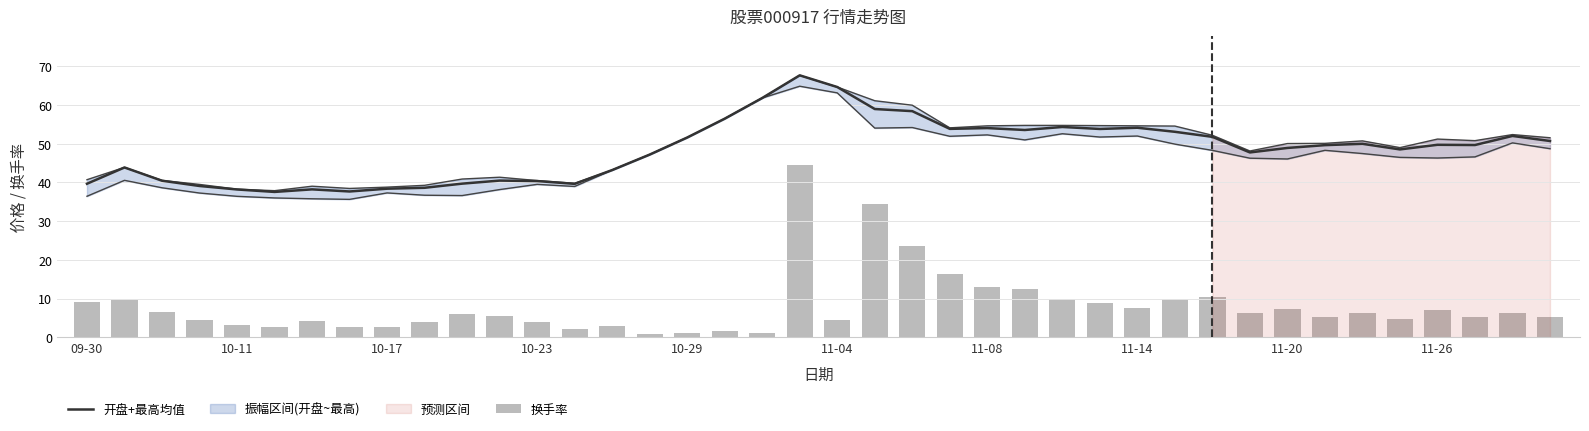

At which label does 换手率 first exceed 6?

09-30